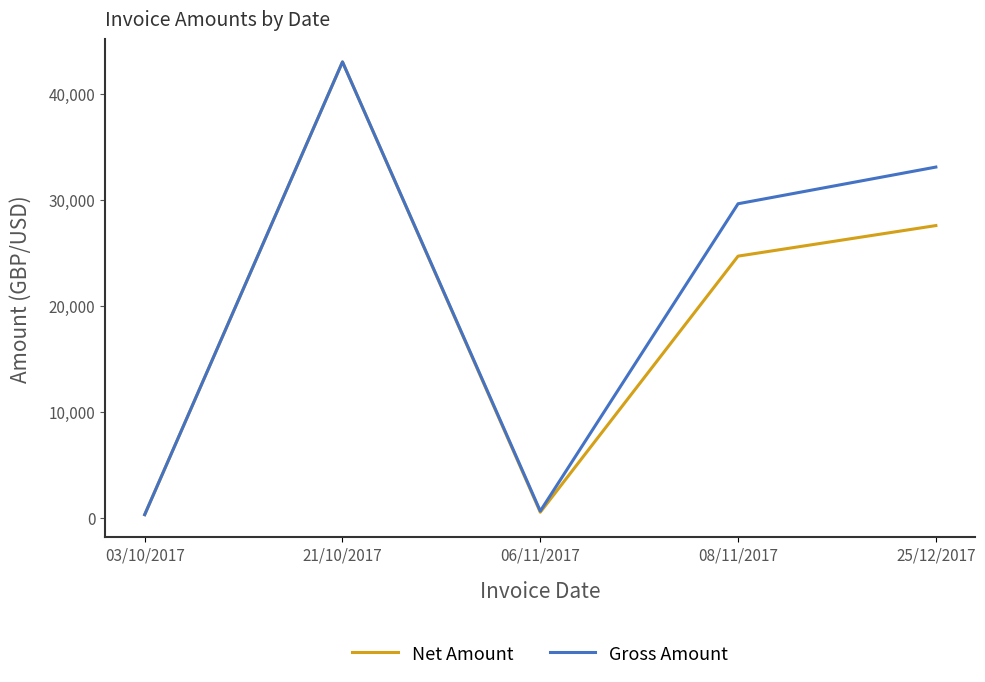

Is the value of Net Amount at 21/10/2017 greater than the value of Gross Amount at 03/10/2017?

Yes